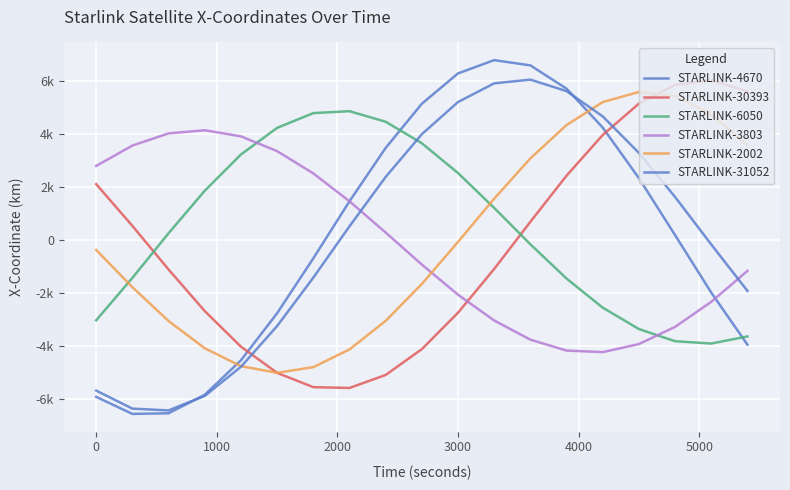

In STARLINK-4670, how many points are lower than both neighbors (excluding endpoints)?

1